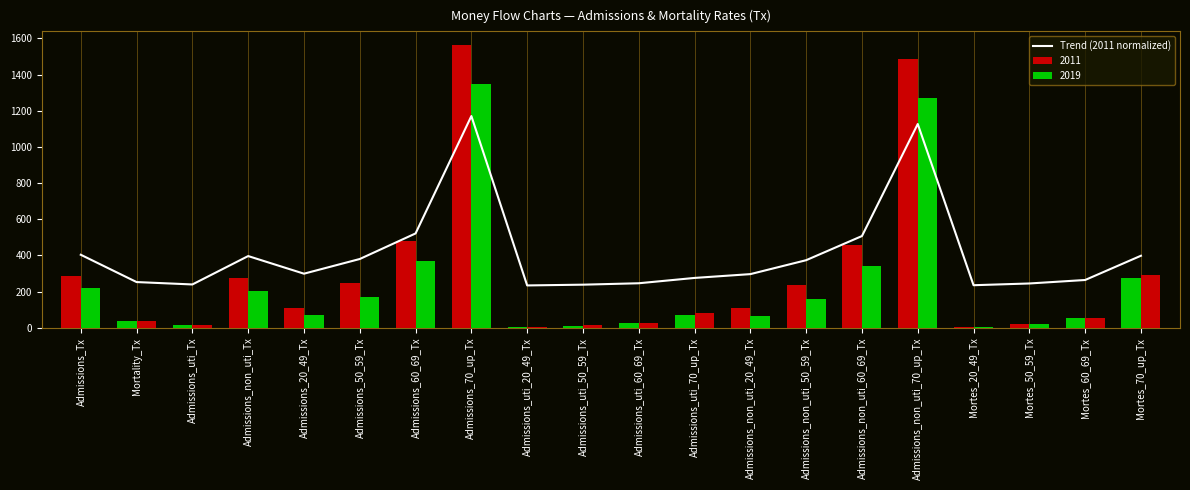

How many data points does each series have?

20